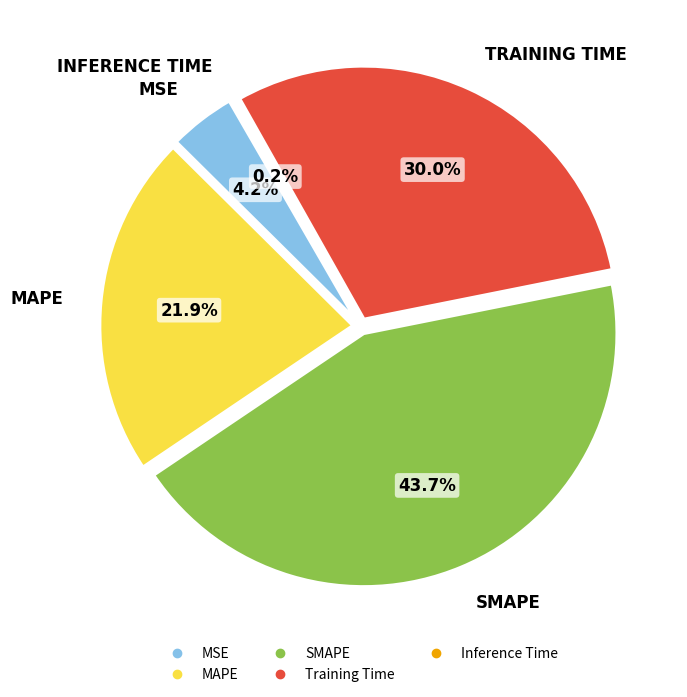

Rank the categories by value from lowest to highest.

Inference Time, MSE, MAPE, Training Time, SMAPE